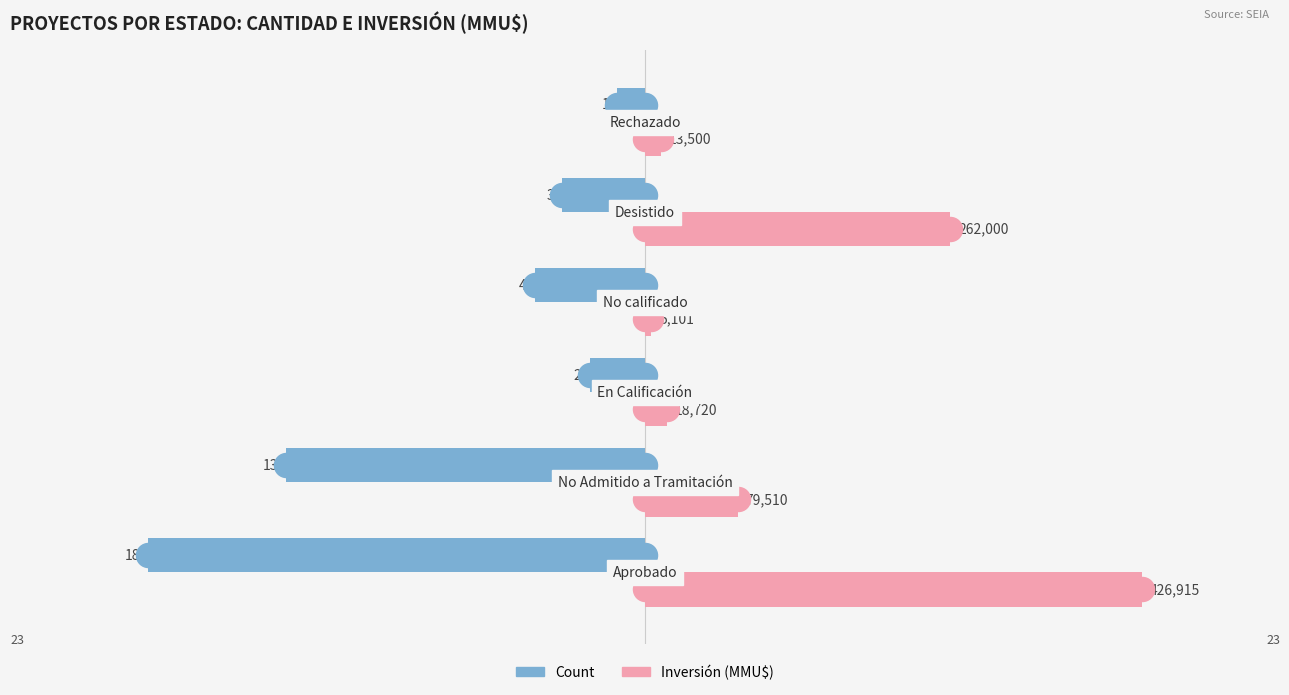

Which series contains the highest Y value?

Inversión (MMU$)